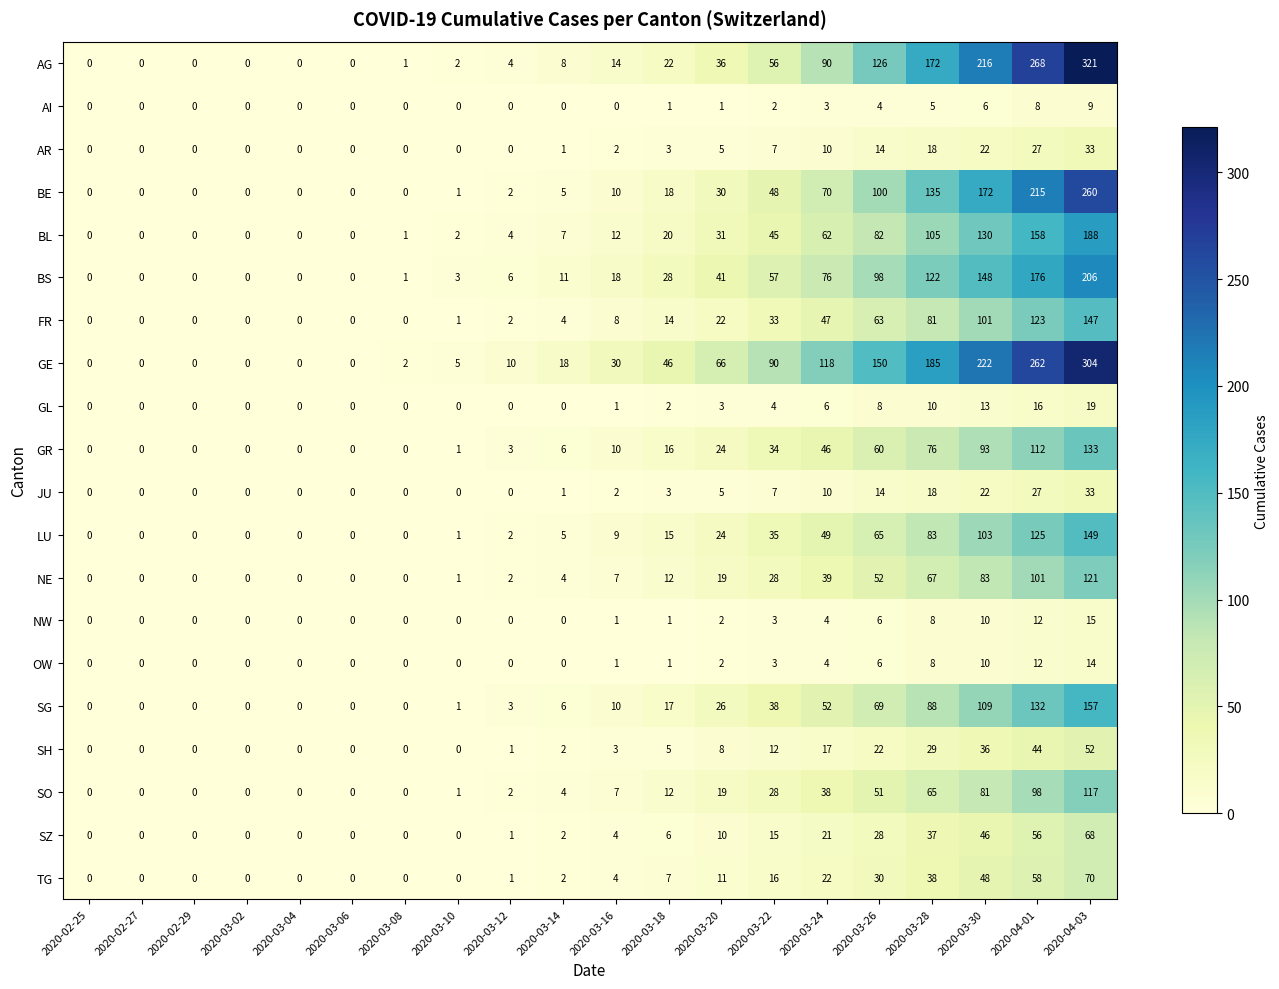

What is the highest value of the TG series?

70